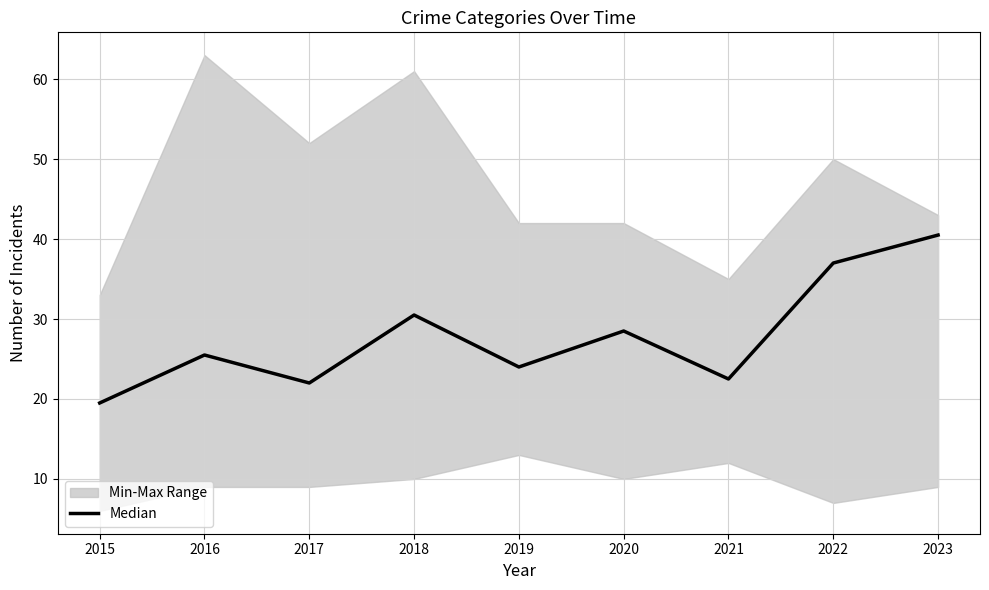

Read the value at 2021.

22.5